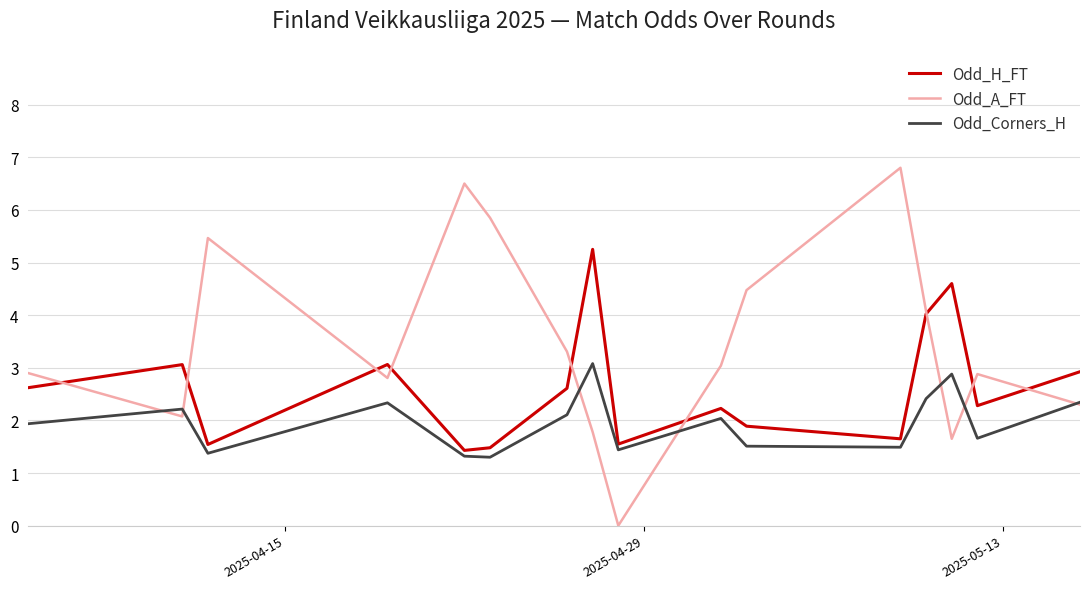

What is the average value of the Odd_H_FT series?

2.6